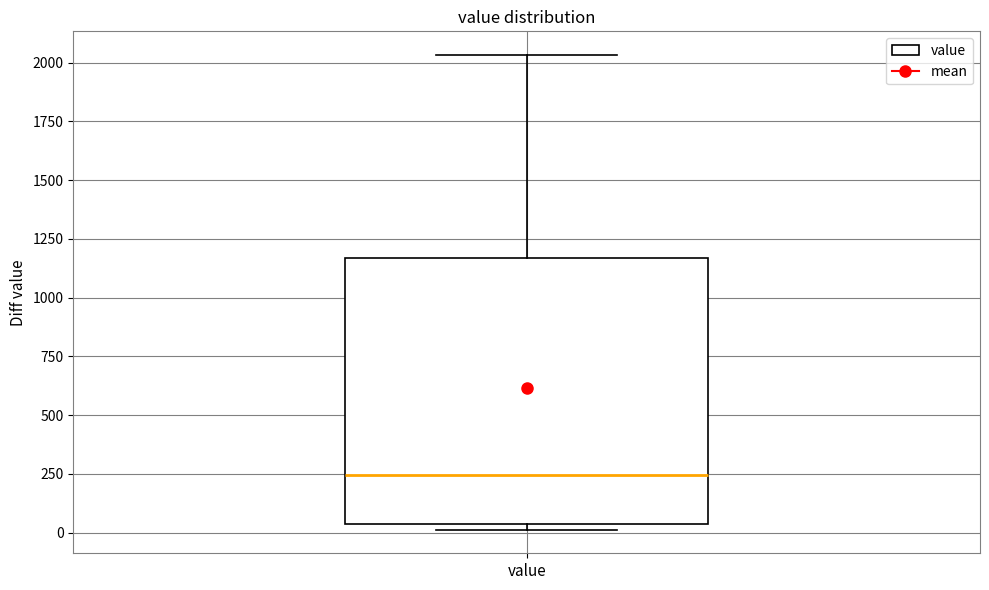

Transcribe this box plot: give where the median line is, the range the box spans, and where the two whiskers end, as read against the y-axis. The values are not printed on the chart, so give them approximately, as read against the axis.

median 250, box 50 to 1150, whiskers 0 to 2050